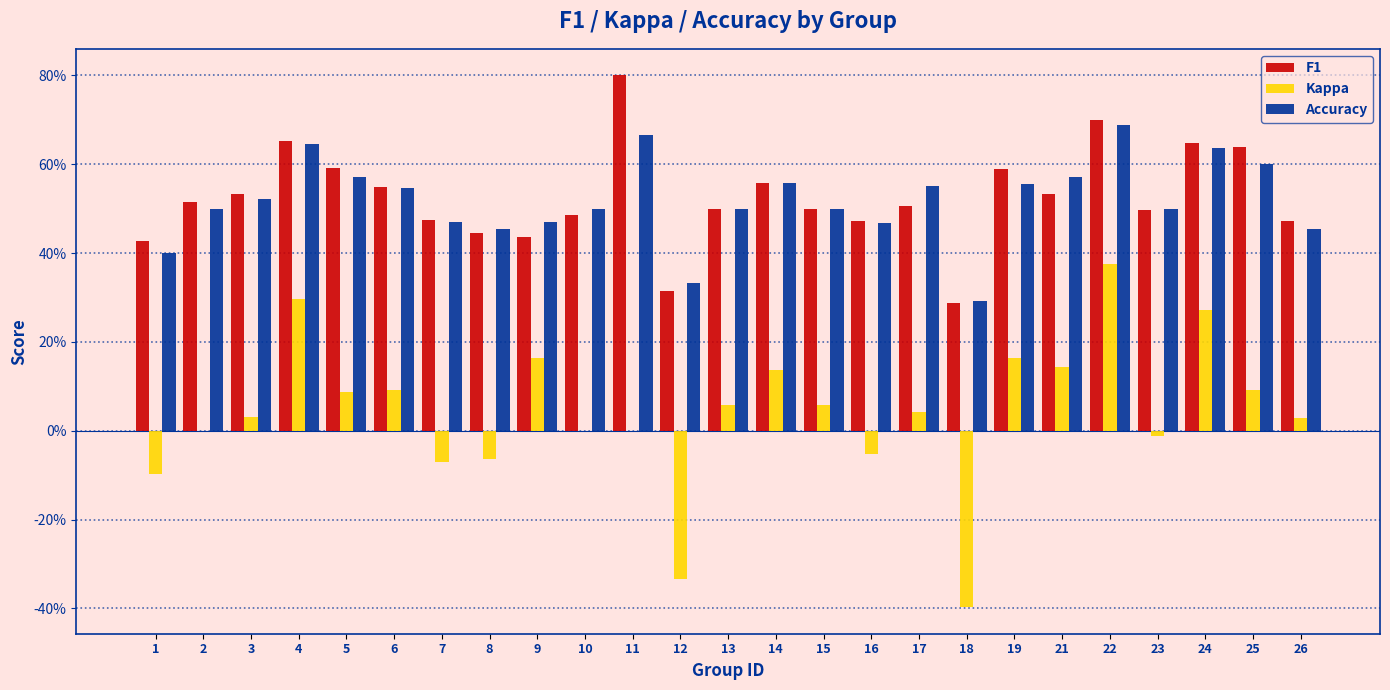

The value of Accuracy at 10 is 0.5. True or false?

True